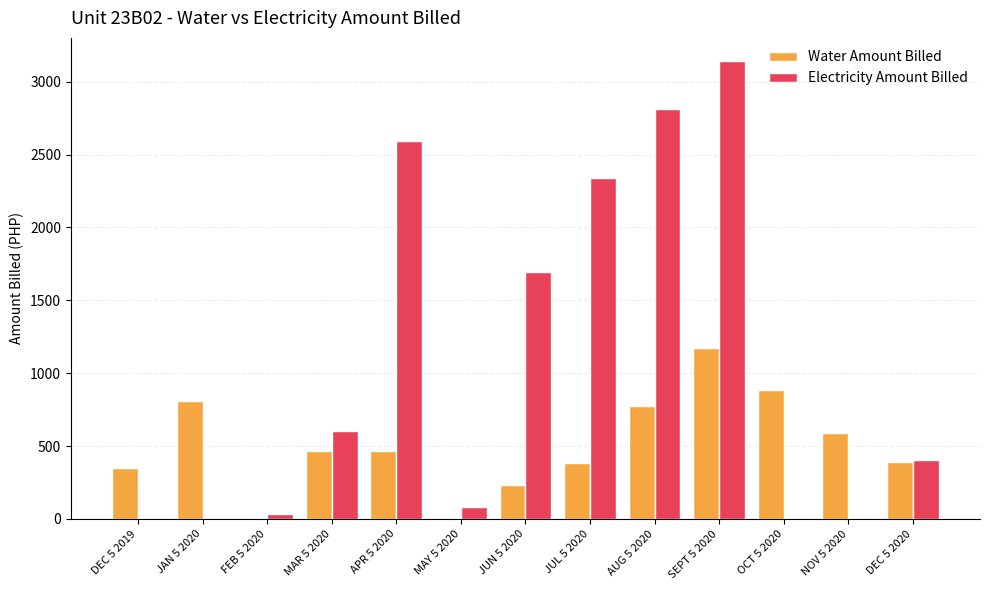

What is the highest value of the Electricity Amount Billed series?

3143.8